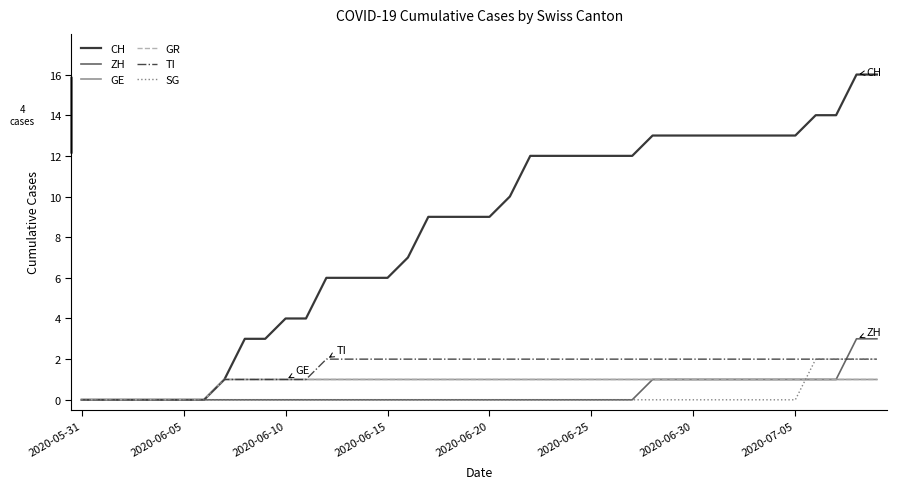

What is the difference between the maximum and minimum values in the ZH series?

3